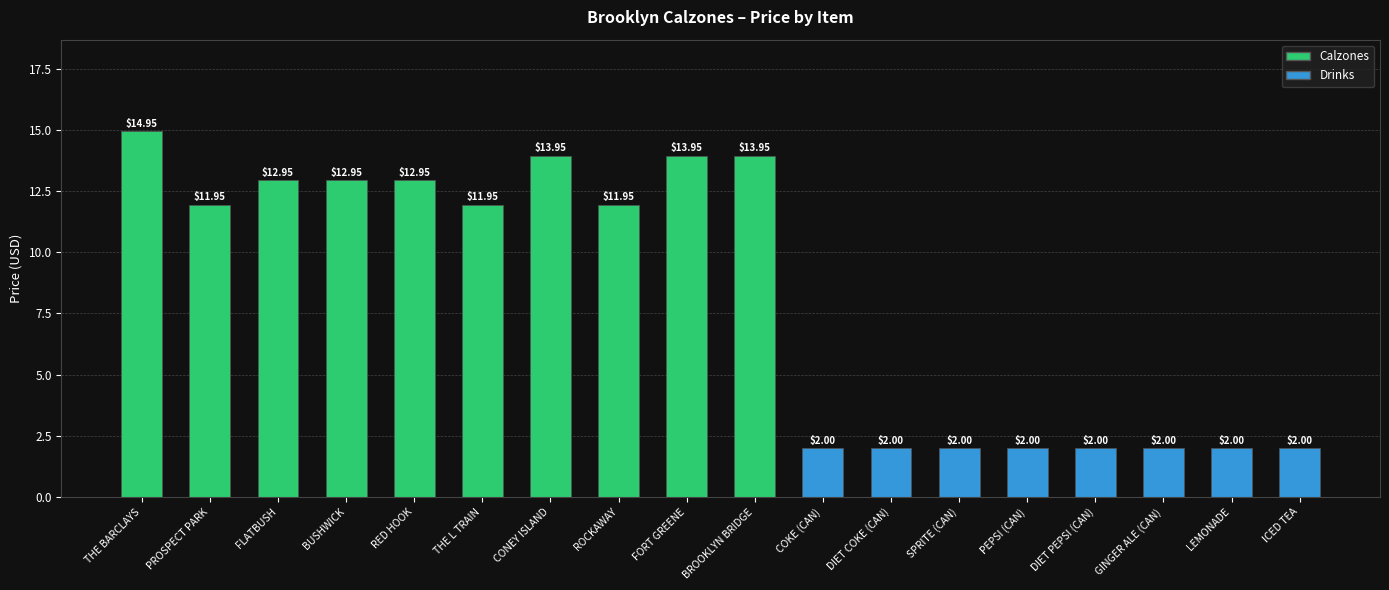

Where does the data first go above 11?

THE BARCLAYS